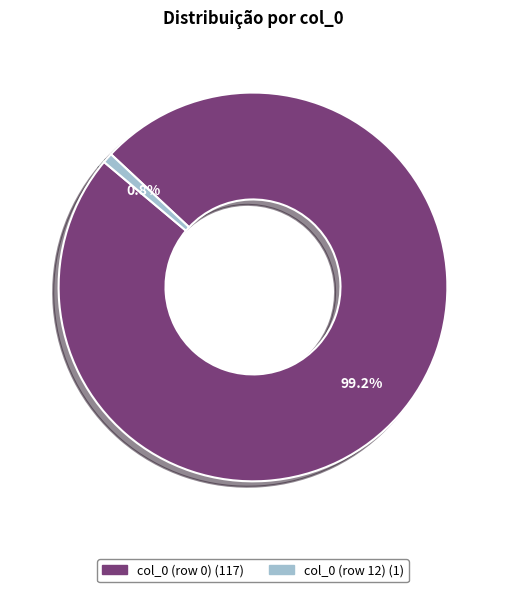

To the nearest percent, what is the average slice percentage?

50%